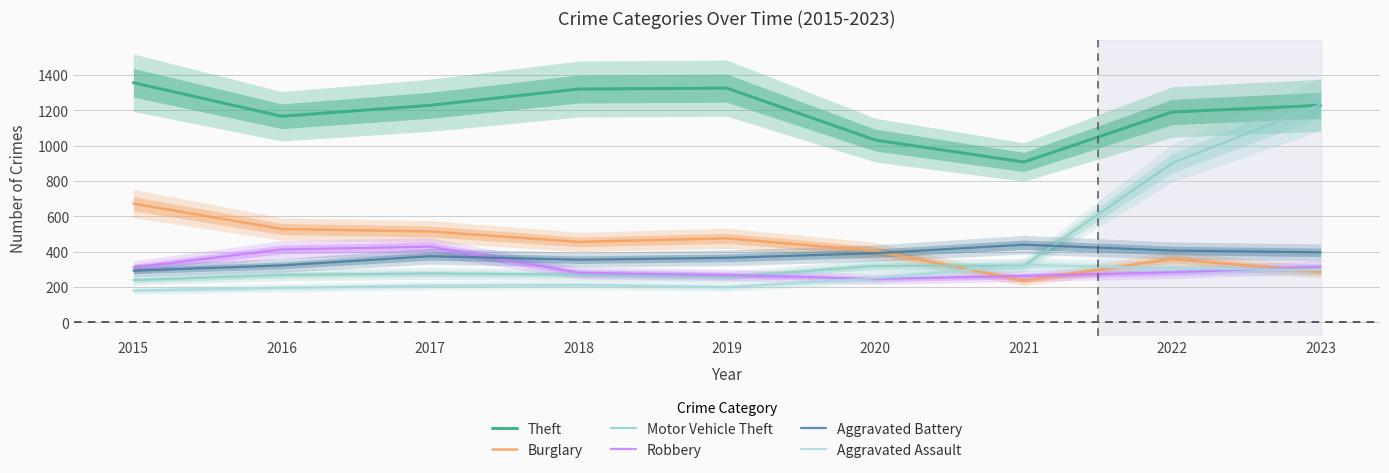

Between 2018 and 2021, which series saw the biggest shift?

Theft